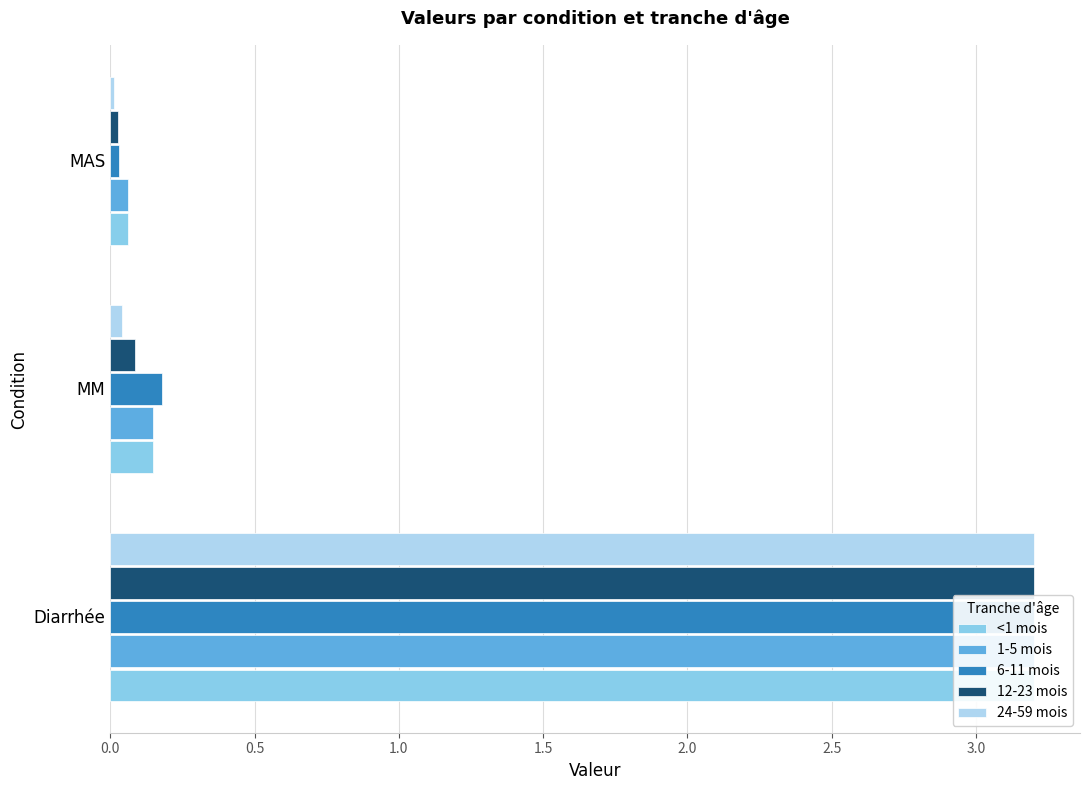

What is the sum of all 1-5 mois values?

3.4